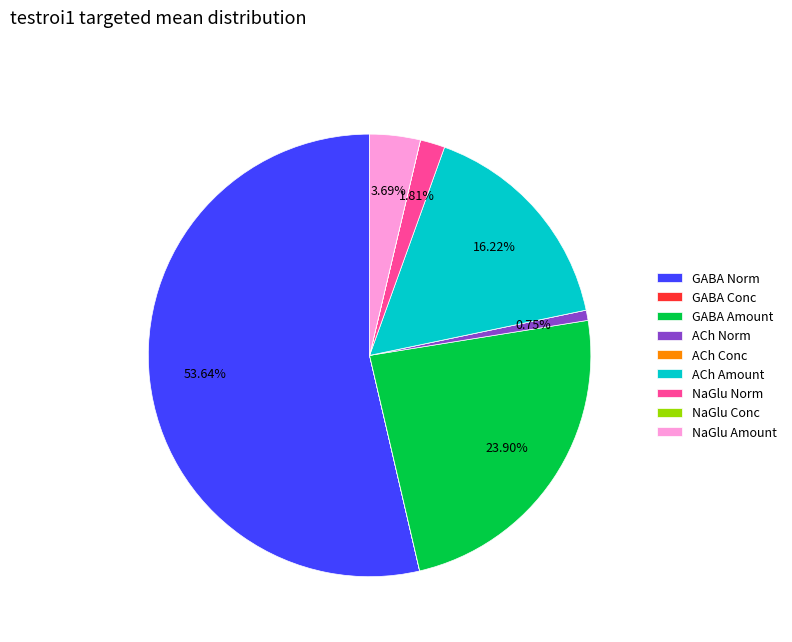

Is there any slice that represents more than half of the pie?

Yes